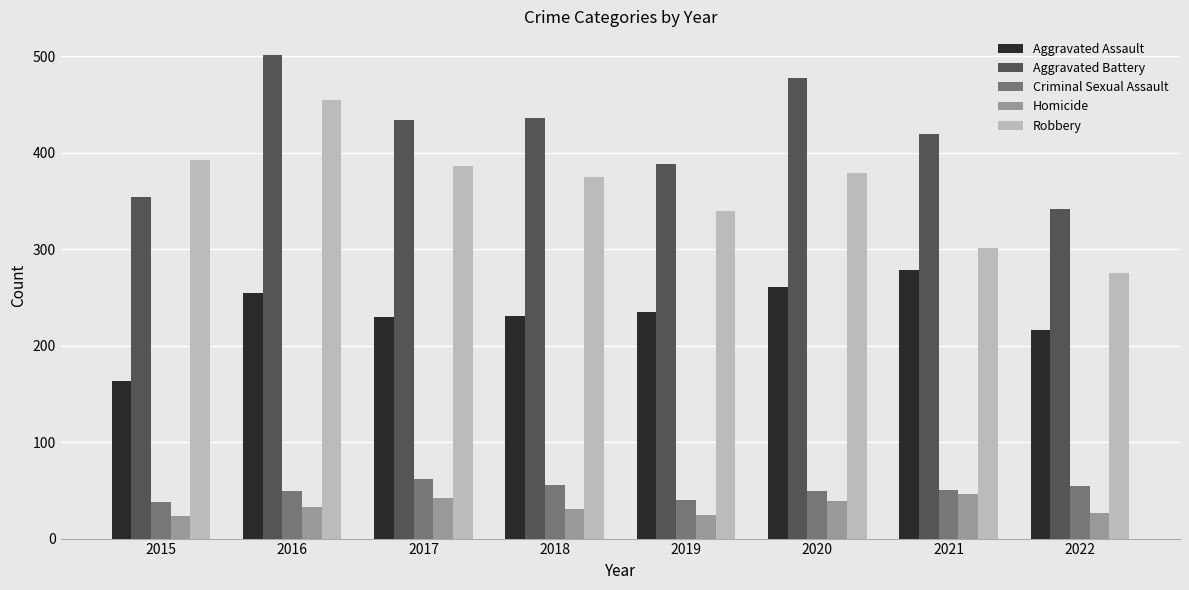

How many data points does each series have?

8